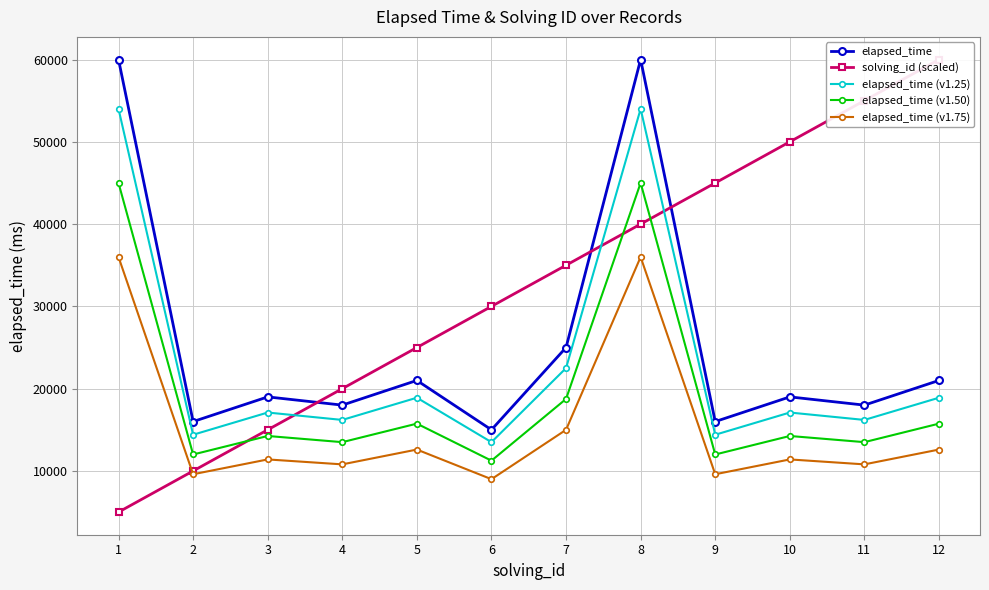

Reading left to right, extract all data points from this chart.

elapsed_time: 60000	16000	19000	18000	21000	15000	25000	60000	16000	19000	18000	21000
solving_id (scaled): 5000	10000	15000	20000	25000	30000	35000	40000	45000	50000	55000	60000
elapsed_time (v1.25): 54000	14400	17100	16200	18900	13500	22500	54000	14400	17100	16200	18900
elapsed_time (v1.50): 45000	12000	14250	13500	15750	11250	18750	45000	12000	14250	13500	15750
elapsed_time (v1.75): 36000	9600	11400	10800	12600	9000	15000	36000	9600	11400	10800	12600